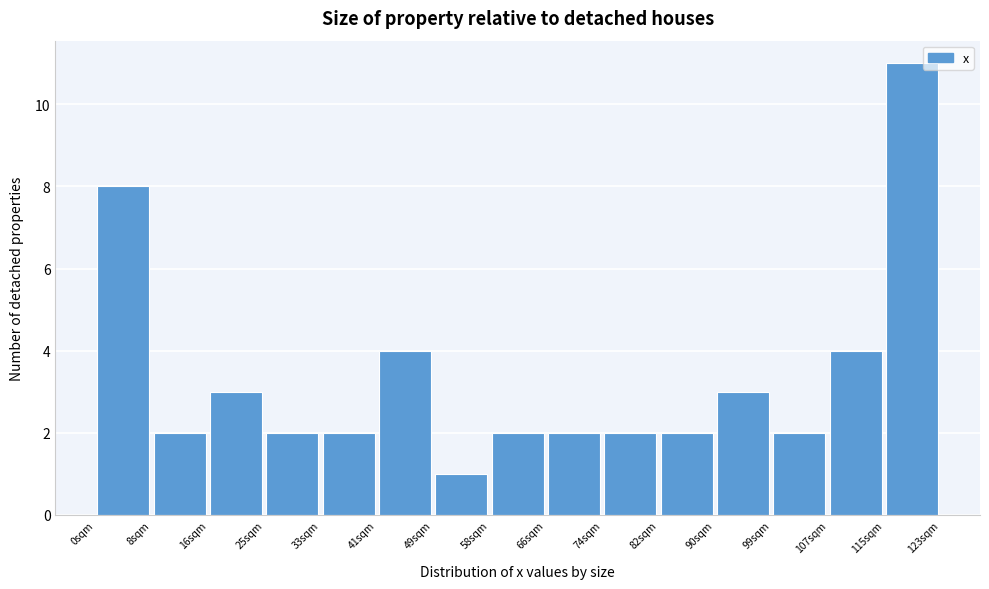

How tall is the bar that spans 115 to 123 on the x-axis? Neither the bar edges nor the heights are printed on the chart, so give them approximately, as read against the axes.

11